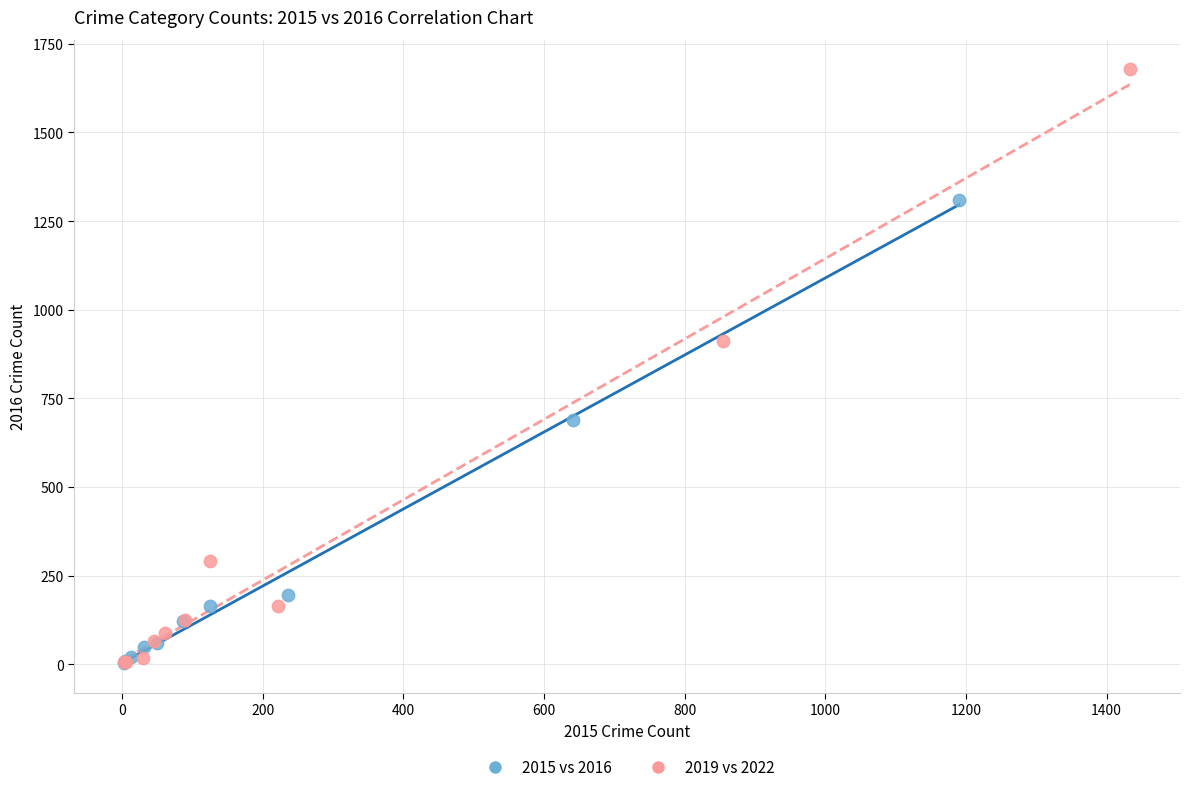

What are all the series names shown in the legend?

2015 vs 2016, 2019 vs 2022